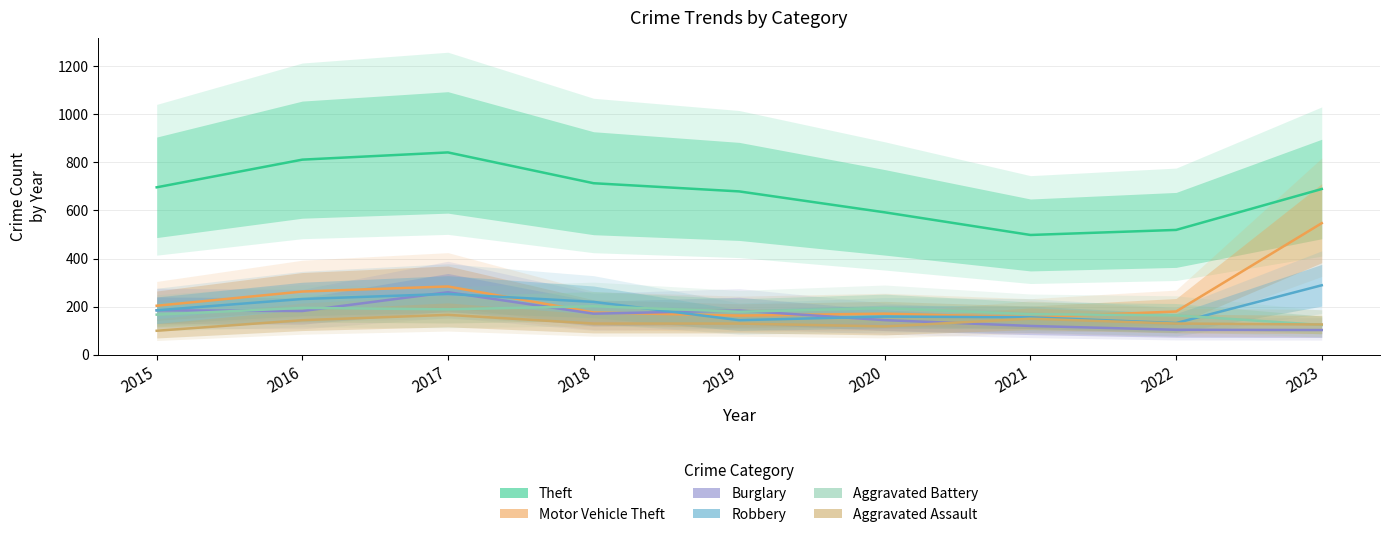

True or false: Aggravated Assault and Robbery intersect in this chart.

False